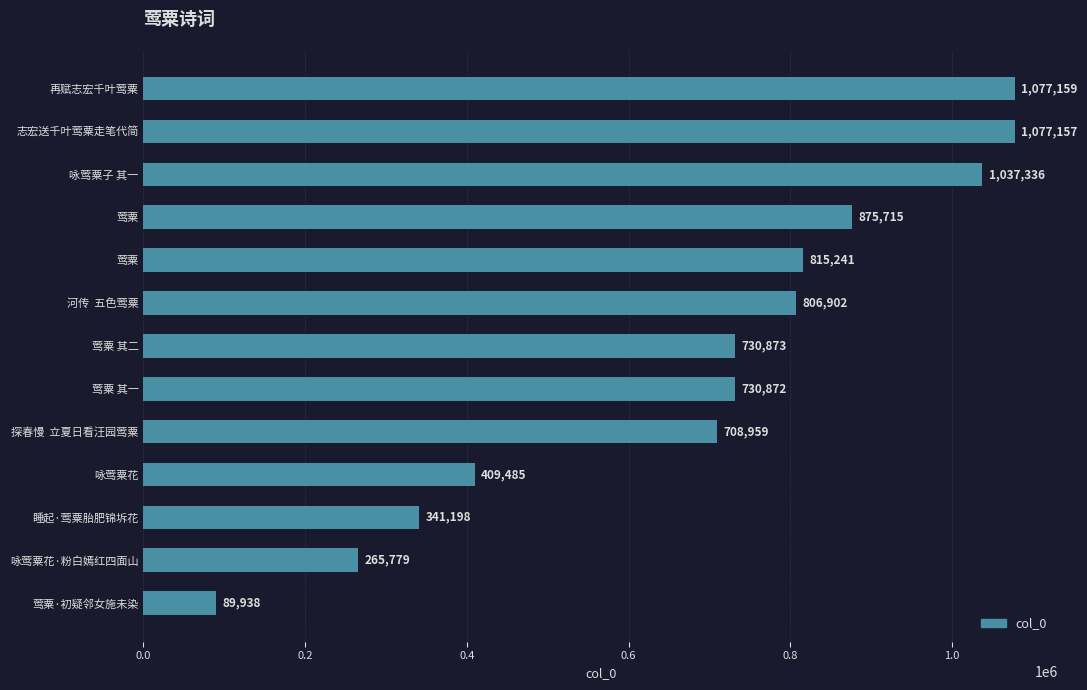

What is the minimum value shown in the chart?

89938